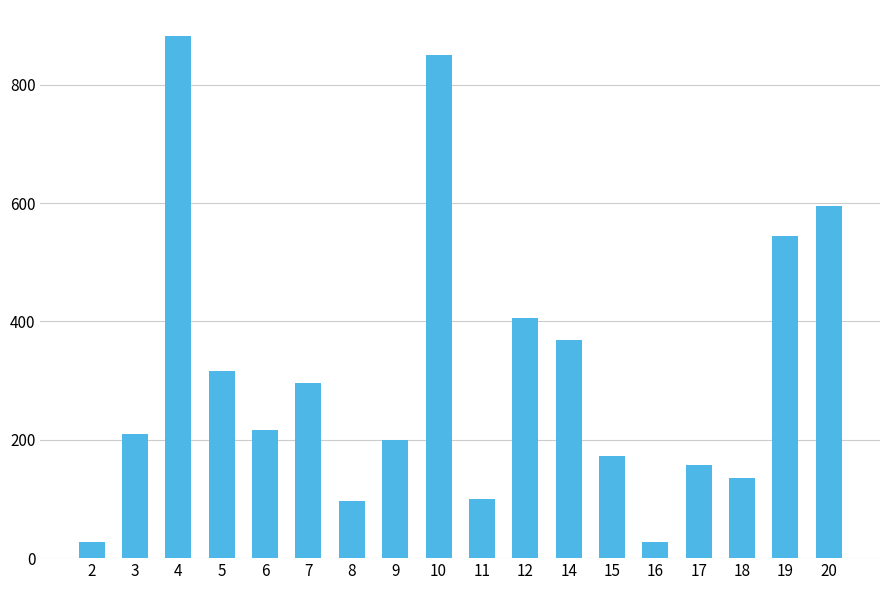

What value does the data have at 18?

135